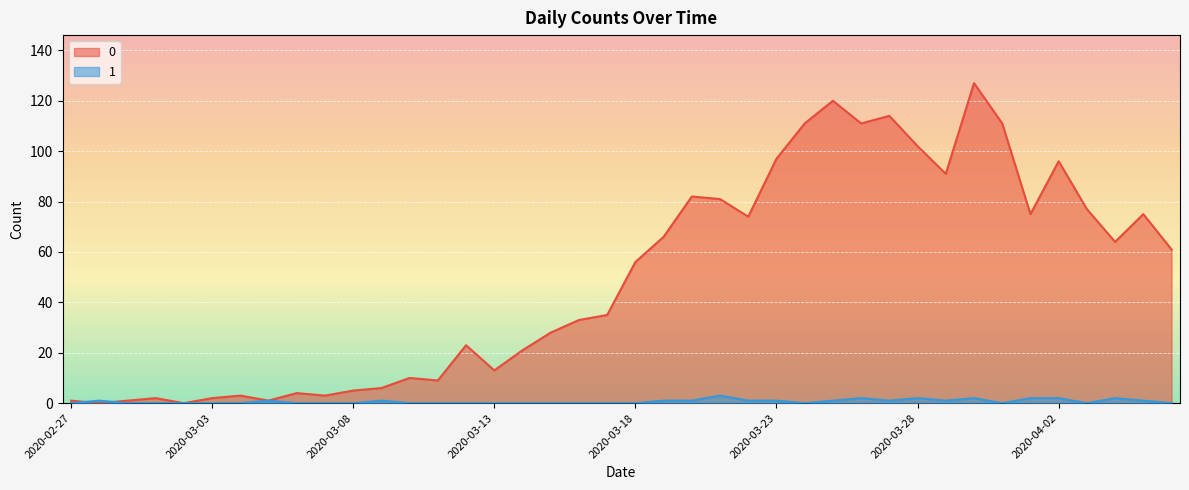

True or false: 0 and 1 intersect in this chart.

True